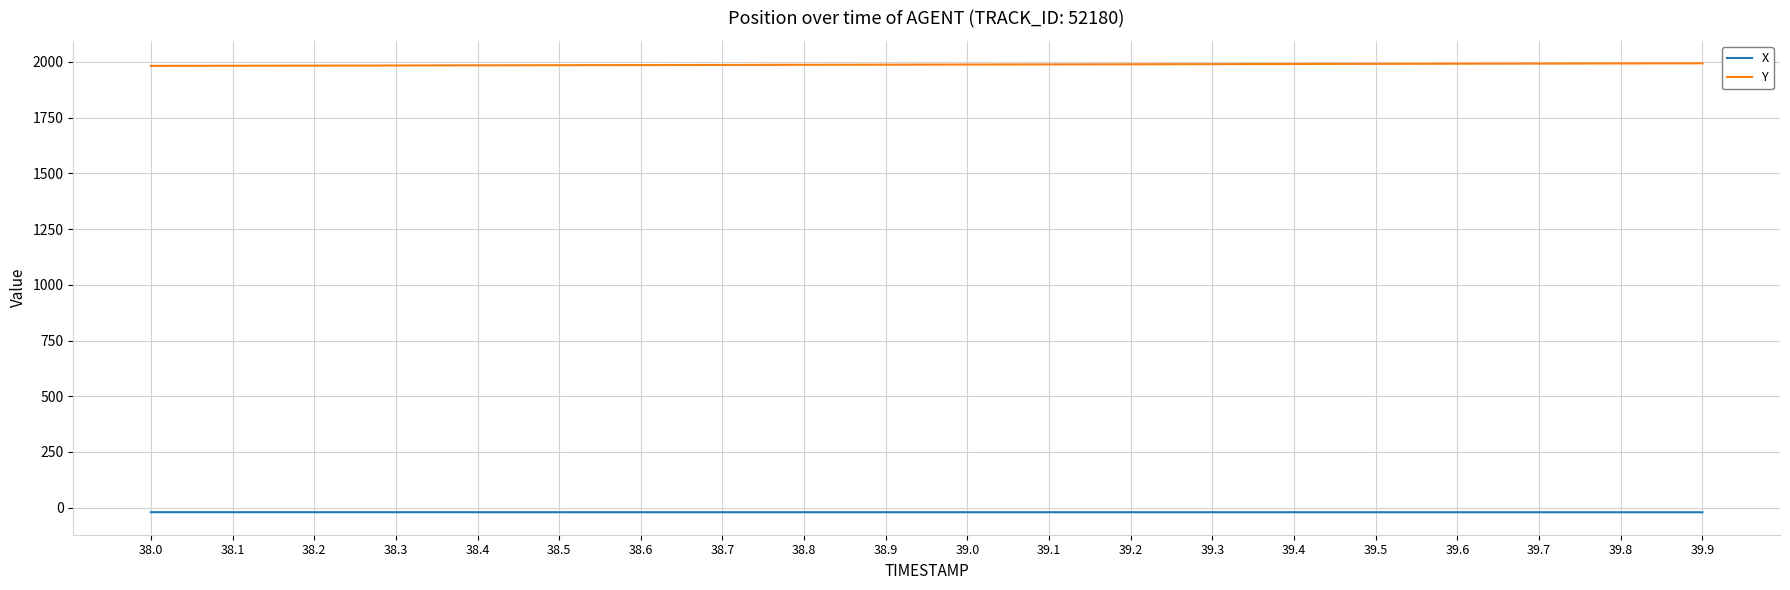

What is the total value across all series at 38.1?

1962.4